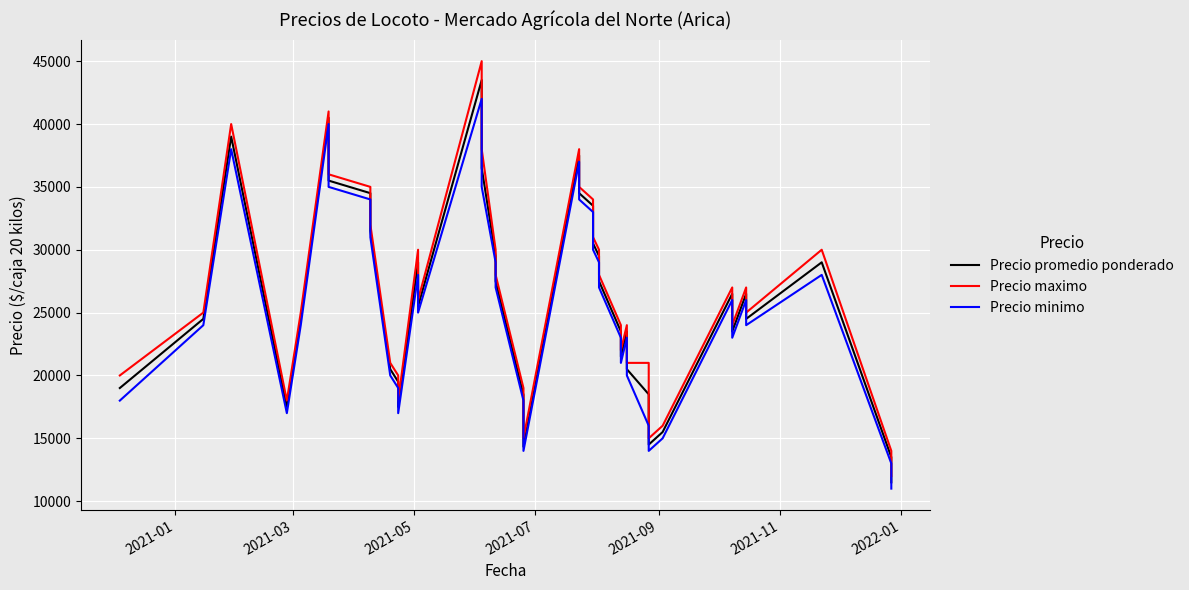

Rank the series by their average value, from lowest to highest.

Precio minimo, Precio promedio ponderado, Precio maximo